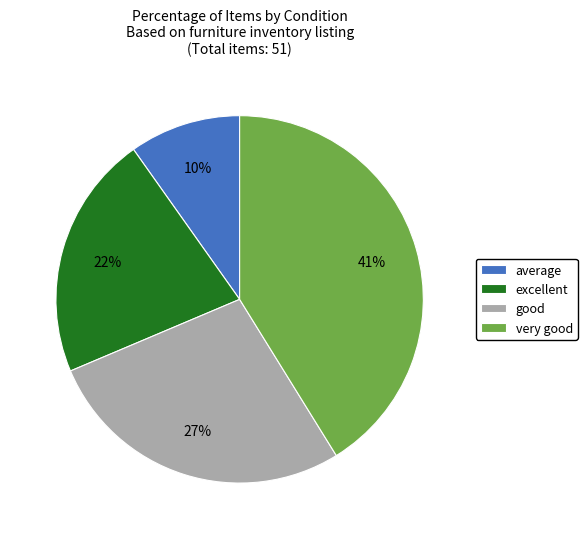

Is the sum of good and excellent greater than half?

No